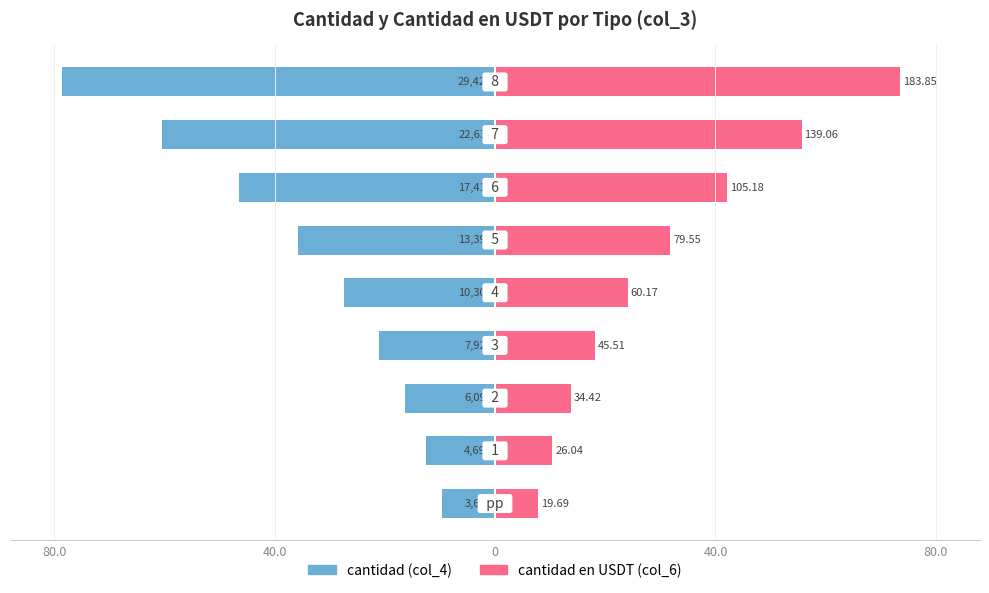

True or false: cantidad (col_4) has a value of -8.7 at 80.0.

False